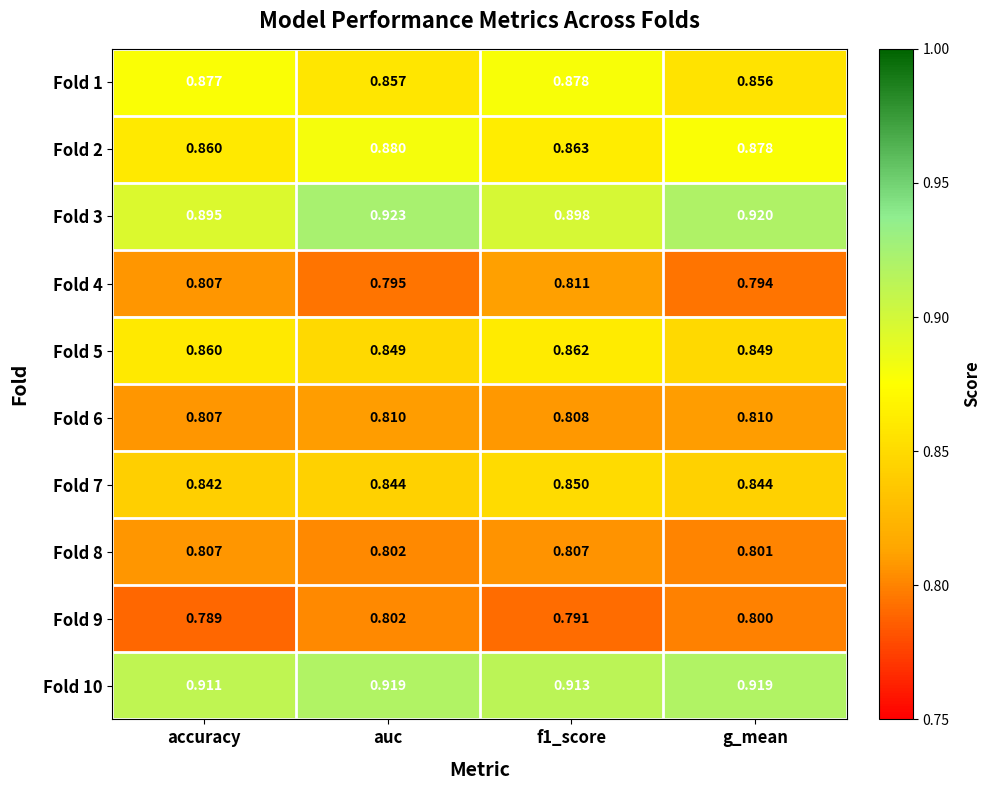

Is the value of Fold 2 at auc greater than the value of Fold 6 at auc?

Yes